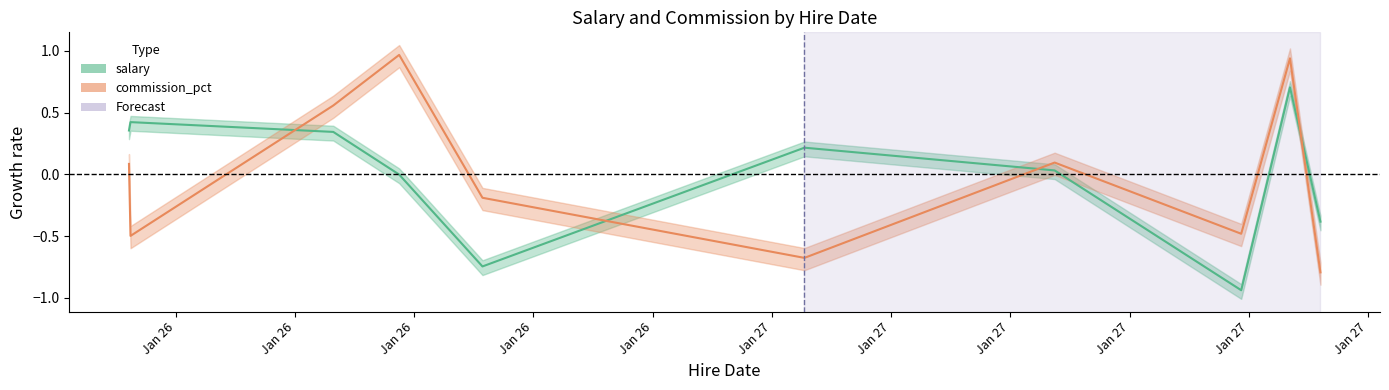

Is it true that salary equals -0.7 at 2022-01-26T19:08:39?

True